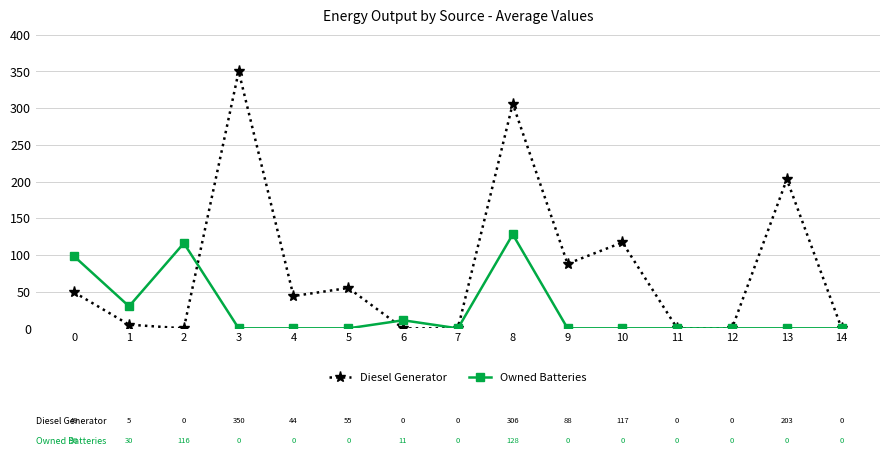

The value of Owned Batteries at 9 is -73.1. True or false?

False